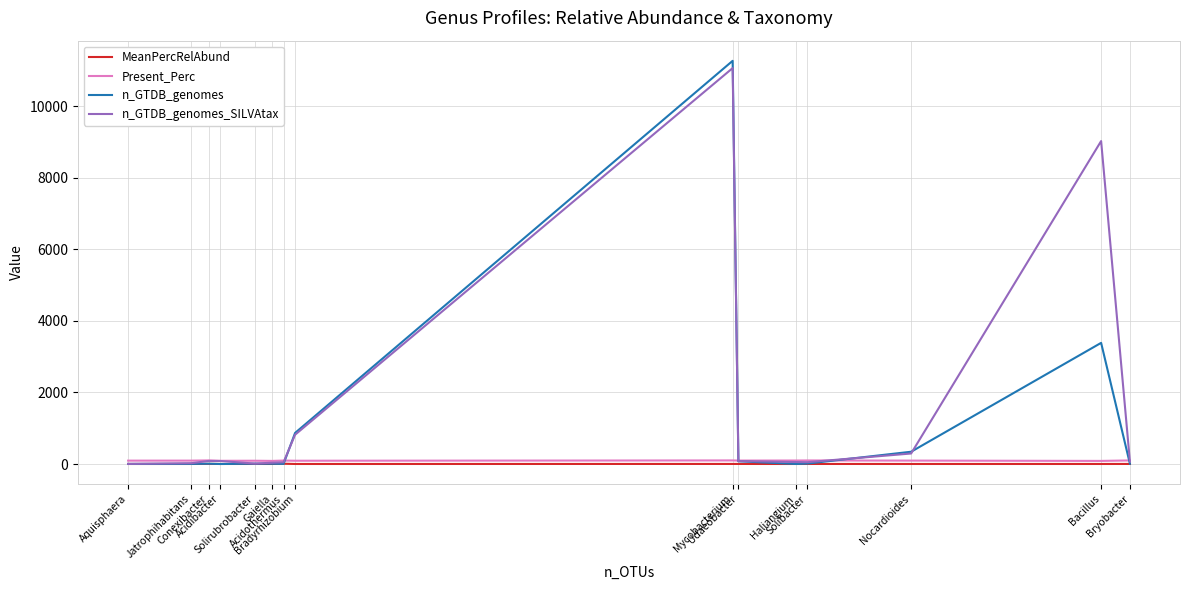

At which category does MeanPercRelAbund reach its first local valley?

Acidibacter